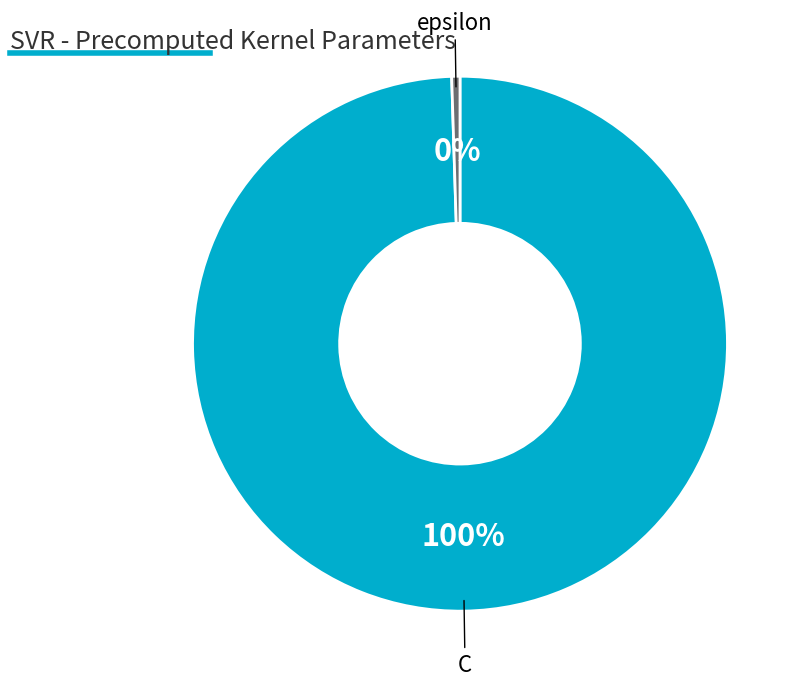

To the nearest percent, what is the average slice percentage?

50%